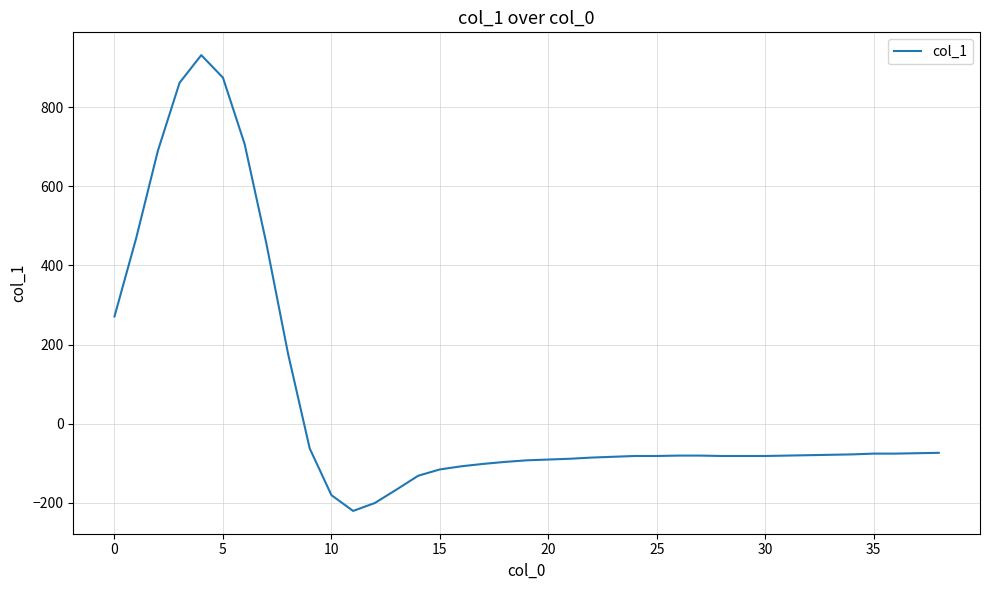

True or false: the data has more than 0 interior local peaks.

True